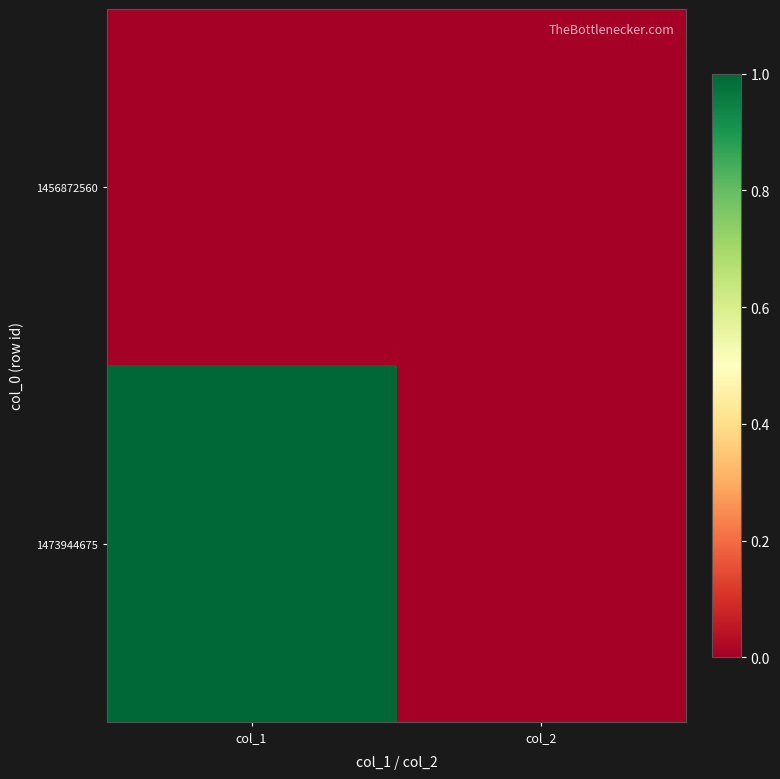

Reading left to right, extract all data points from this chart.

1456872560: col_1=0	col_2=0
1473944675: col_1=1	col_2=0